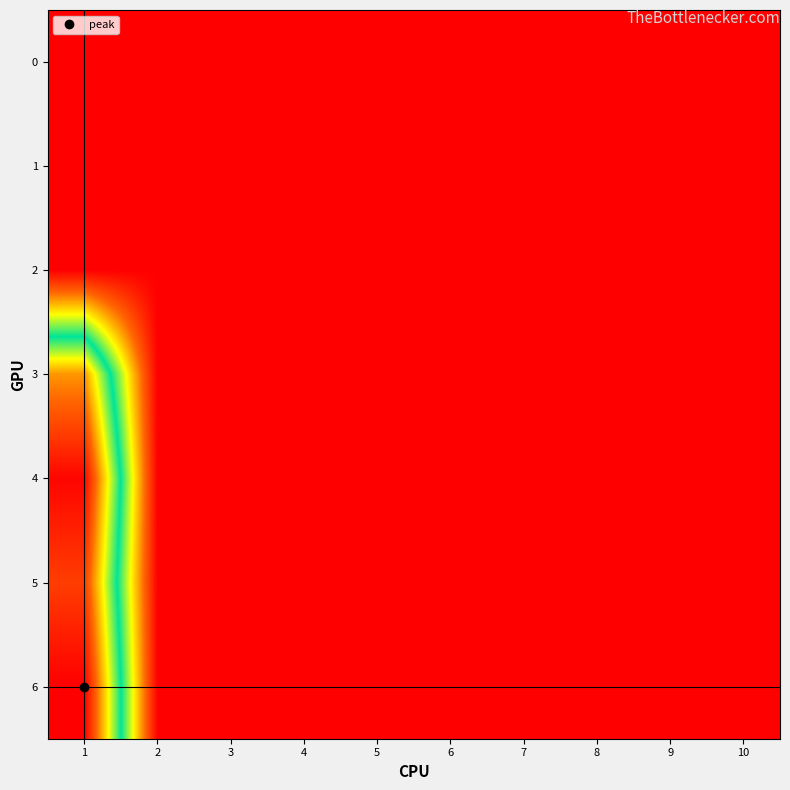

Which series has the largest total across all categories?

6